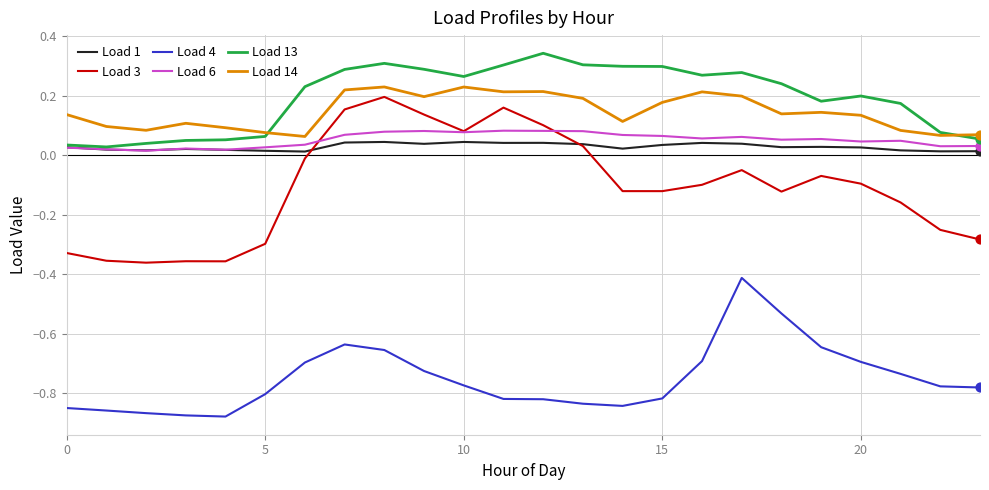

What are all the series names shown in the legend?

Load 1, Load 3, Load 4, Load 6, Load 13, Load 14